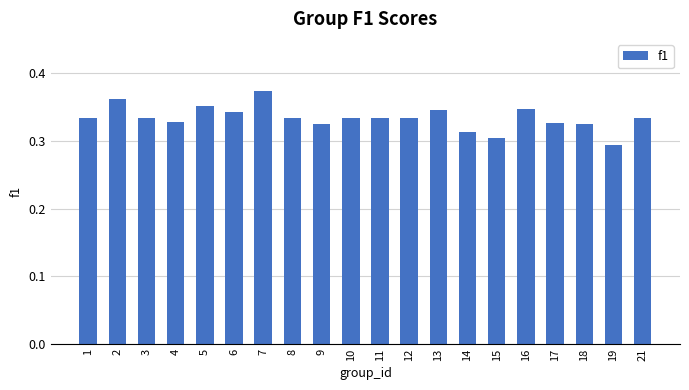

Between 16 and 11, which is larger?

16